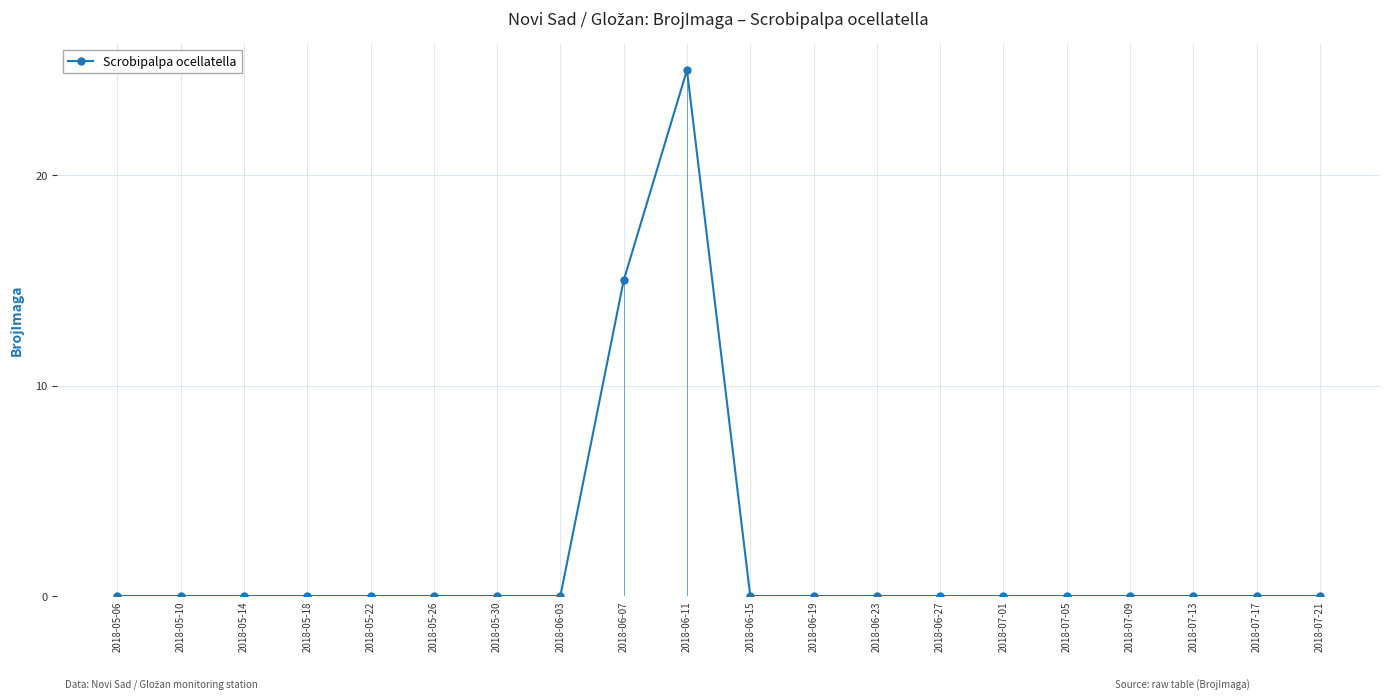

How many points are higher than both their immediate neighbors (excluding endpoints)?

1